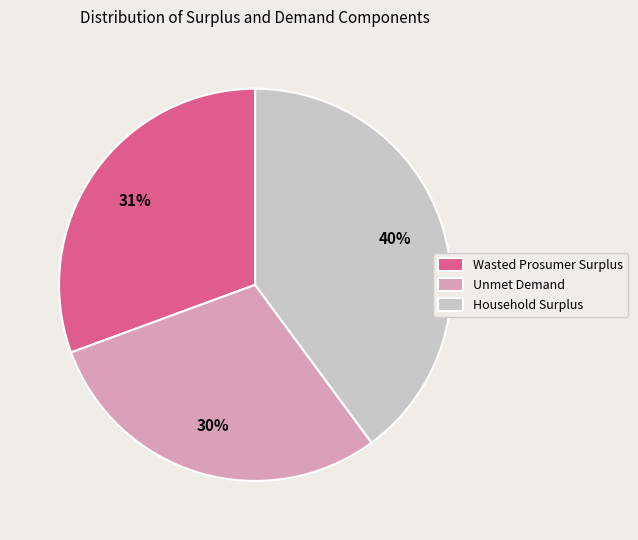

How many segments does this pie chart have?

3